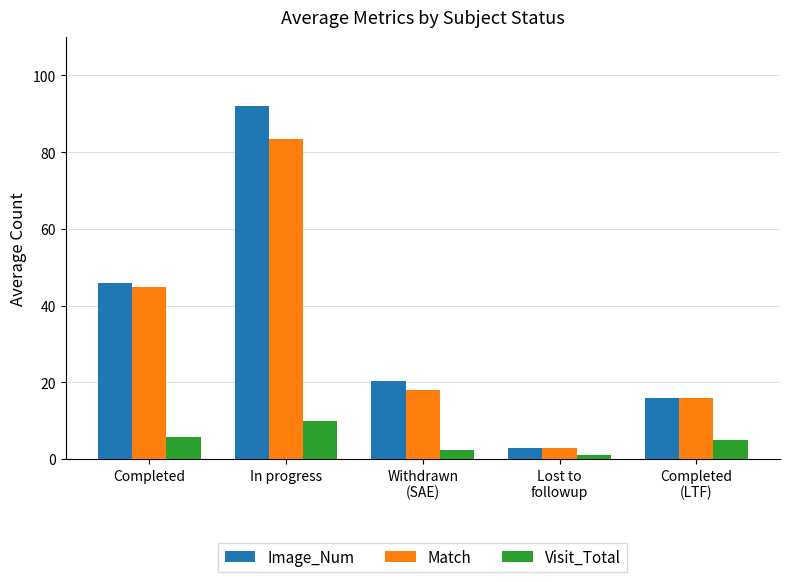

Are the bars grouped side by side (vs. stacked)?

Yes